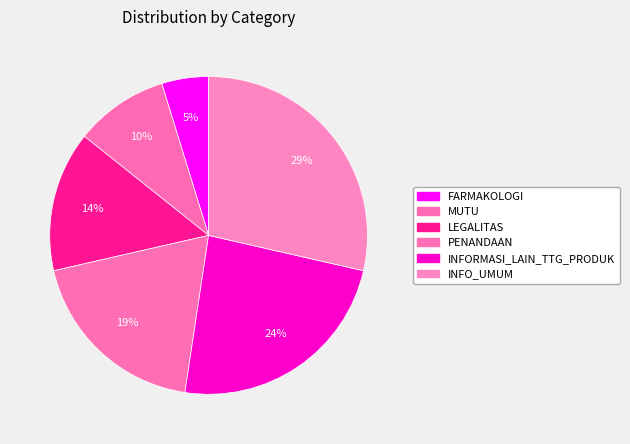

Count the number of slices in the pie.

6